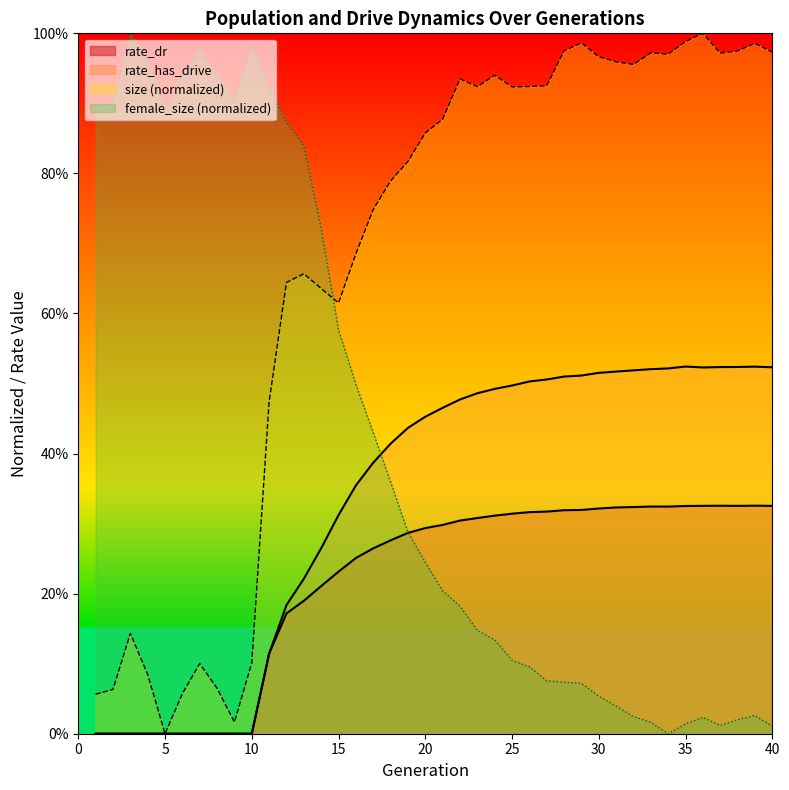

Where is size nearest to the value 0?

5